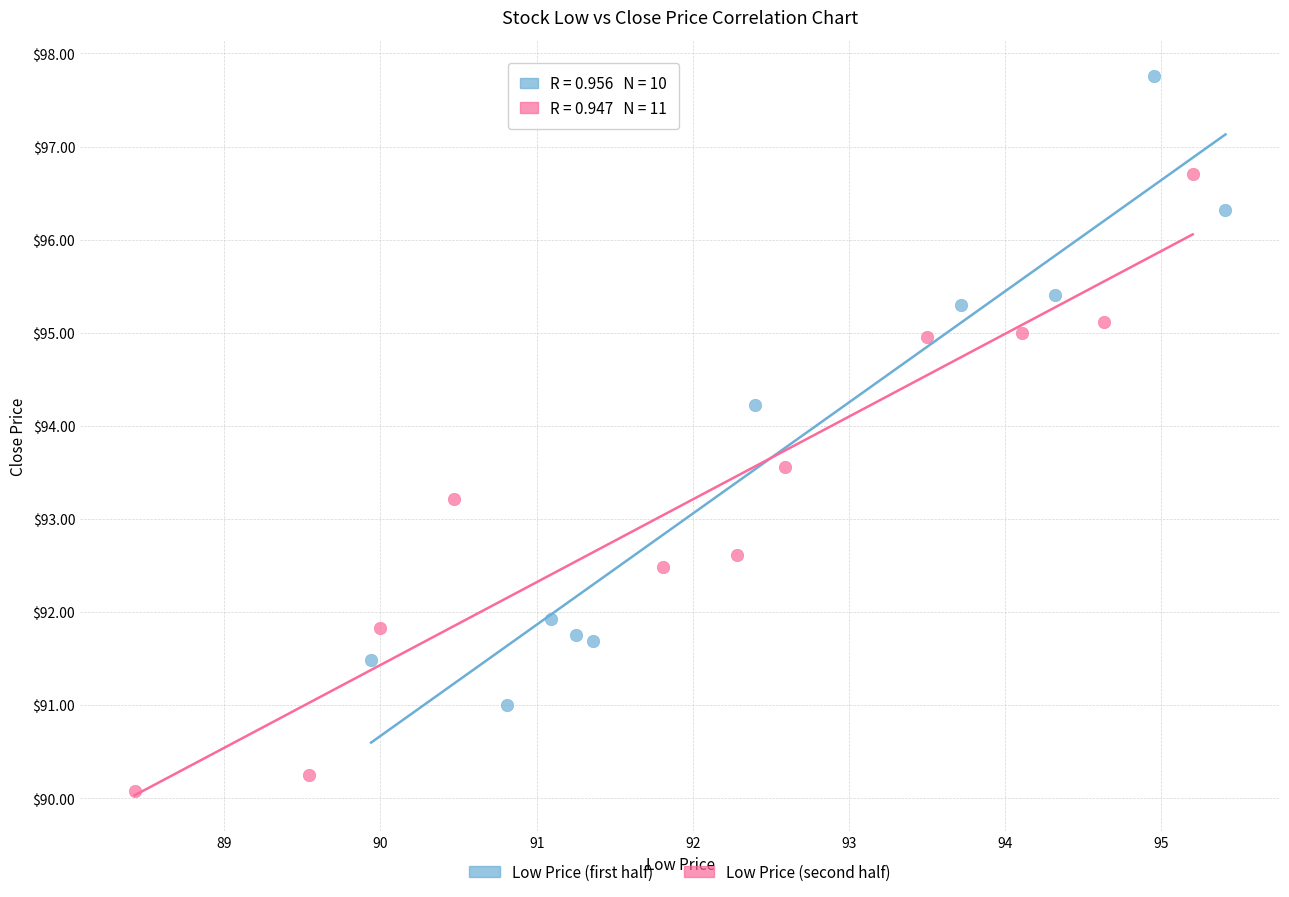

Which series contains the lowest Y value?

Low Price (second half)